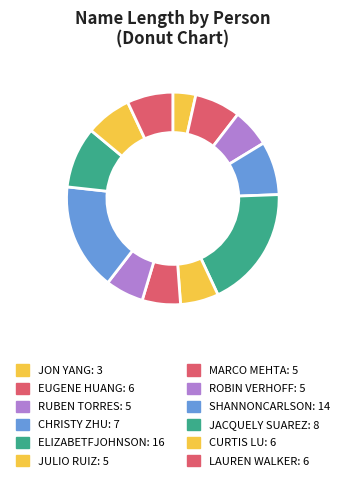

Rank the categories by value from lowest to highest.

MR. JON YANG, MR. RUBEN TORRES, MR. JULIO RUIZ, MR. MARCO MEHTA, MRS. ROBIN VERHOFF, MR. EUGENE HUANG, MR. CURTIS LU, MRS. LAUREN WALKER, MSs. CHRISTY ZHU, MSs. JACQUELY SUAREZ, MR. SHANNONCARLSON, MRS. ELIZABETFJOHNSON